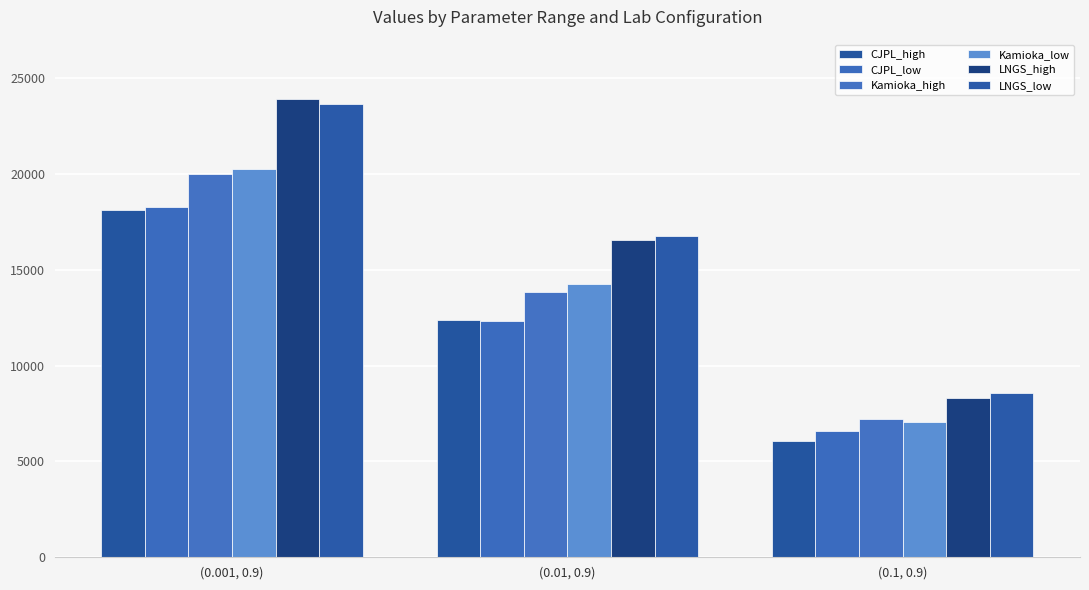

Reading left to right, extract all data points from this chart.

CJPL_high: (0.001, 0.9)=18093.0	(0.01, 0.9)=12356.6	(0.1, 0.9)=6058.0
CJPL_low: (0.001, 0.9)=18279.4	(0.01, 0.9)=12328.1	(0.1, 0.9)=6599.6
Kamioka_high: (0.001, 0.9)=19987.2	(0.01, 0.9)=13813.2	(0.1, 0.9)=7230.9
Kamioka_low: (0.001, 0.9)=20260.8	(0.01, 0.9)=14232.6	(0.1, 0.9)=7037.8
LNGS_high: (0.001, 0.9)=23923.4	(0.01, 0.9)=16575.4	(0.1, 0.9)=8312.2
LNGS_low: (0.001, 0.9)=23637.4	(0.01, 0.9)=16746.0	(0.1, 0.9)=8594.9